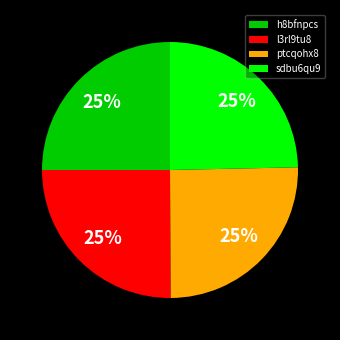

To the nearest percent, what percentage of the pie is ptcqohx8?

25%